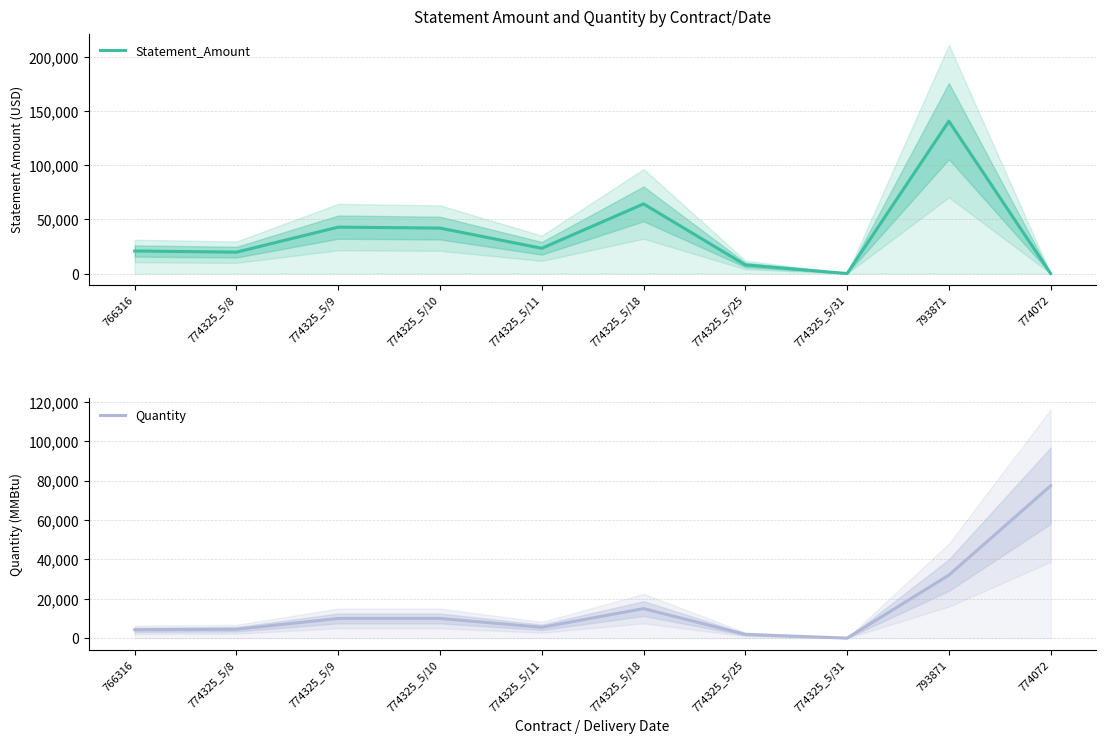

Reading left to right, transcribe all the data shown in this chart.

Statement_Amount: 20825.0	19777.5	42900.0	42000.0	23347.5	64350.0	7988.5	19.1	140800.0	0.0
Quantity: 4250.0	4500.0	10000.0	10000.0	5500.0	15000.0	1893.0	5.0	32000.0	77407.0